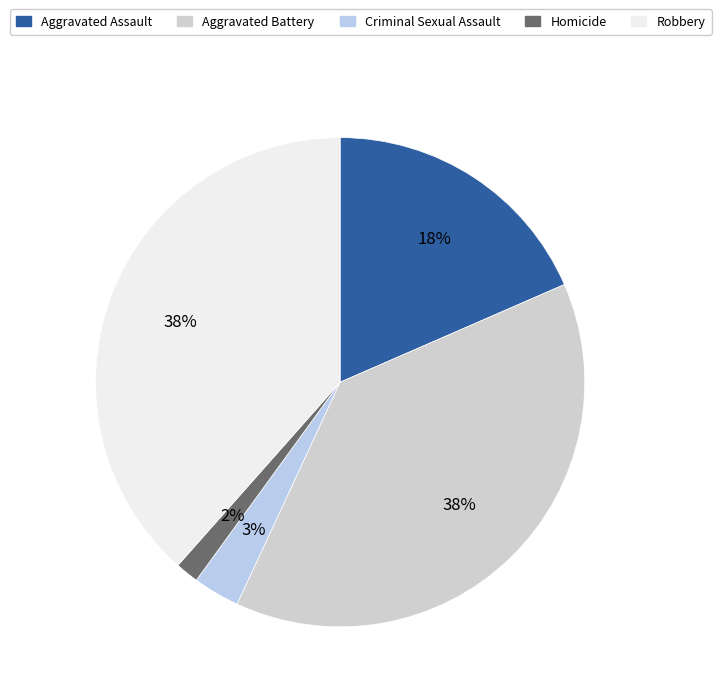

What percentage is the Criminal Sexual Assault slice, to the nearest percent?

3%